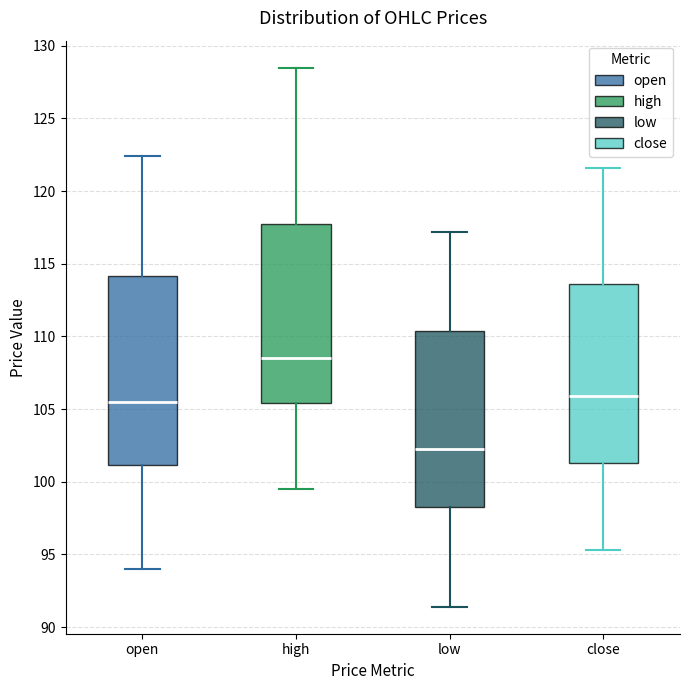

Reading left to right, transcribe this box plot: for each box, give where its median line is, the range the box spans, and where its two whiskers end, as read against the y-axis. The values are not printed on the chart, so give them approximately, as read against the axis.

open: median 105.5, box 101.0 to 114.0, whiskers 94.0 to 122.5
high: median 108.5, box 105.5 to 118.0, whiskers 99.5 to 128.5
low: median 102.0, box 98.5 to 110.5, whiskers 91.5 to 117.0
close: median 106.0, box 101.5 to 113.5, whiskers 95.5 to 121.5